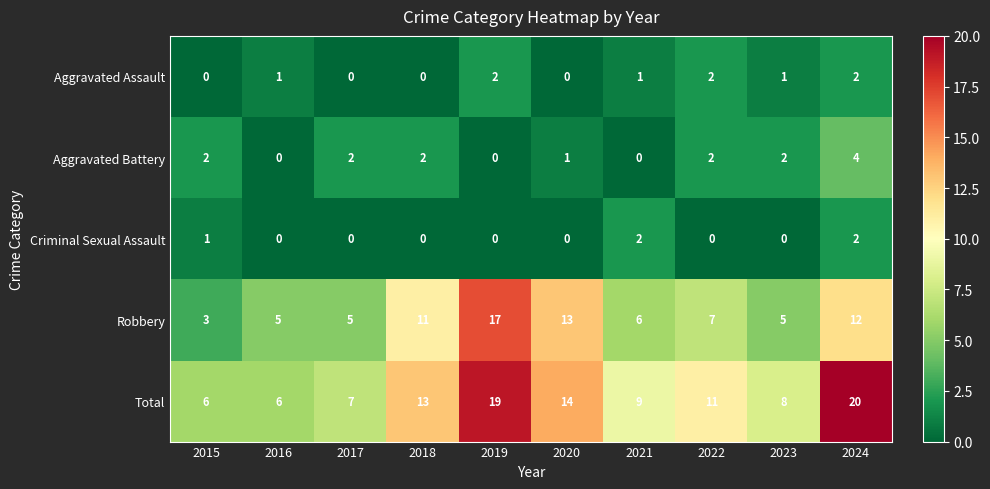

At which category is the sum across all series the highest?

2024